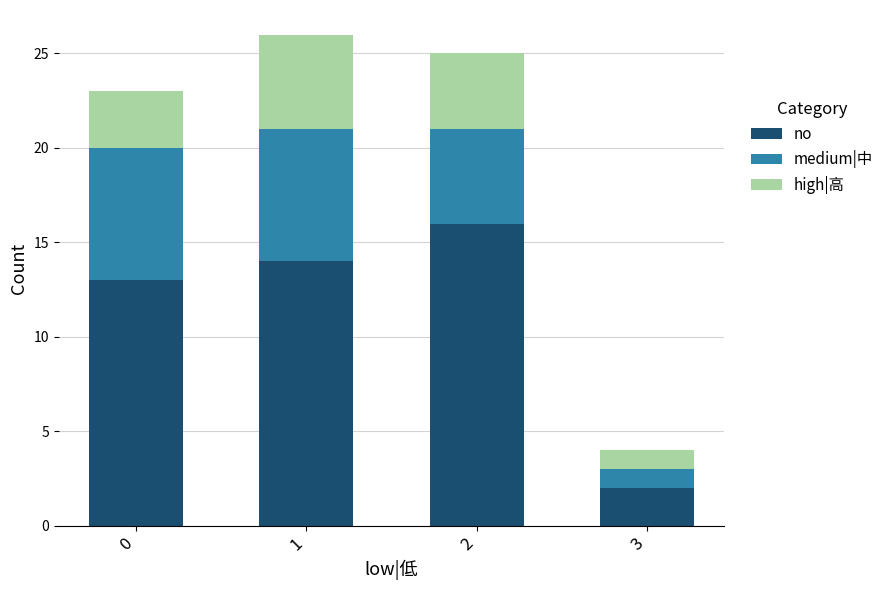

What is the difference between the maximum and minimum values in the no series?

14